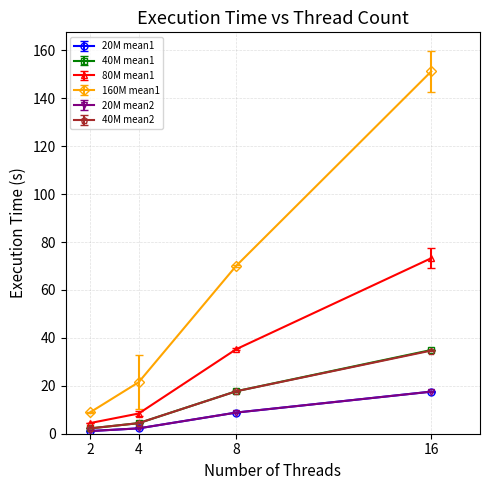

What is the greatest value displayed?

151.2